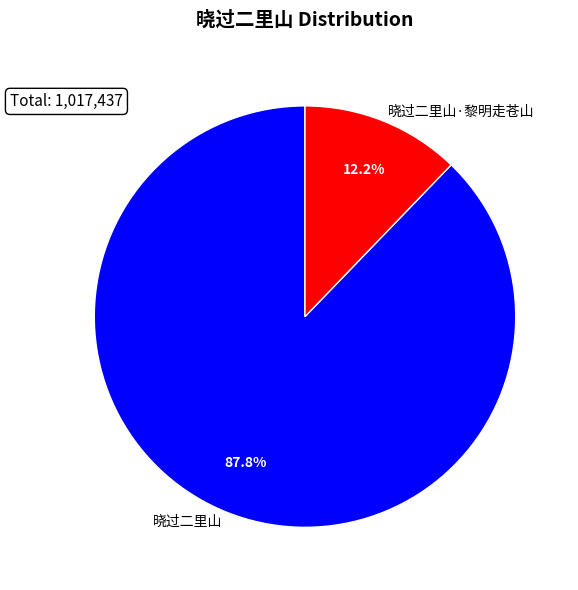

The 晓过二里山 slice represents 79% of the pie. True or false?

False